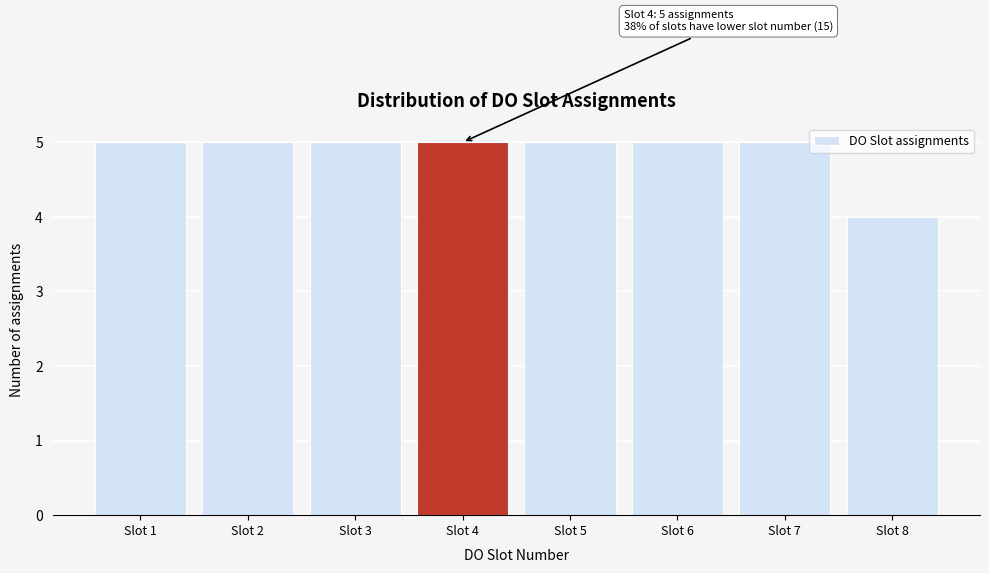

Reading left to right, list all the values displayed in this chart.

Slot 1=5	Slot 2=5	Slot 3=5	Slot 4=5	Slot 5=5	Slot 6=5	Slot 7=5	Slot 8=4